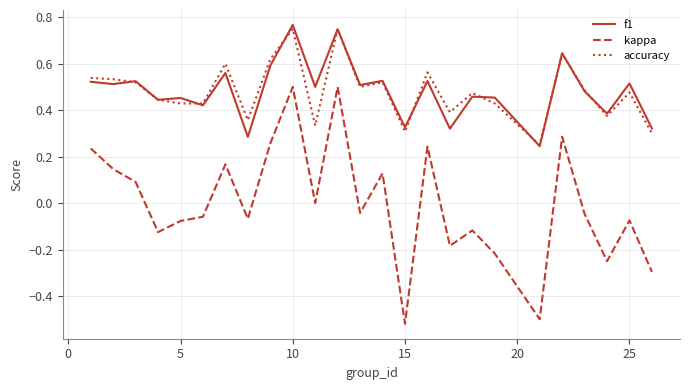

Which series has the largest range (max minus min)?

kappa